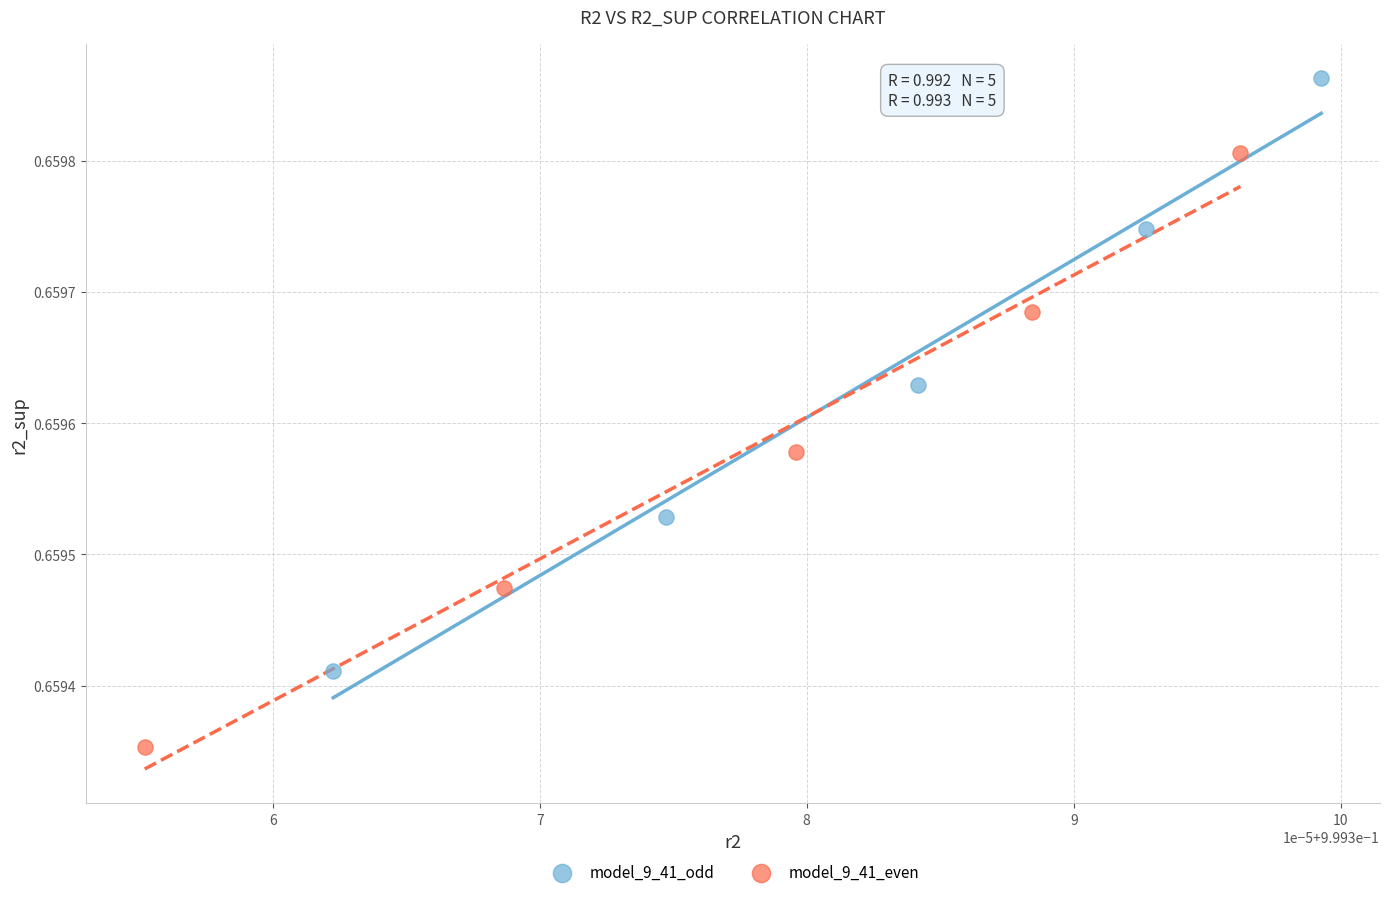

Which series reaches the maximum Y coordinate?

model_9_41_odd